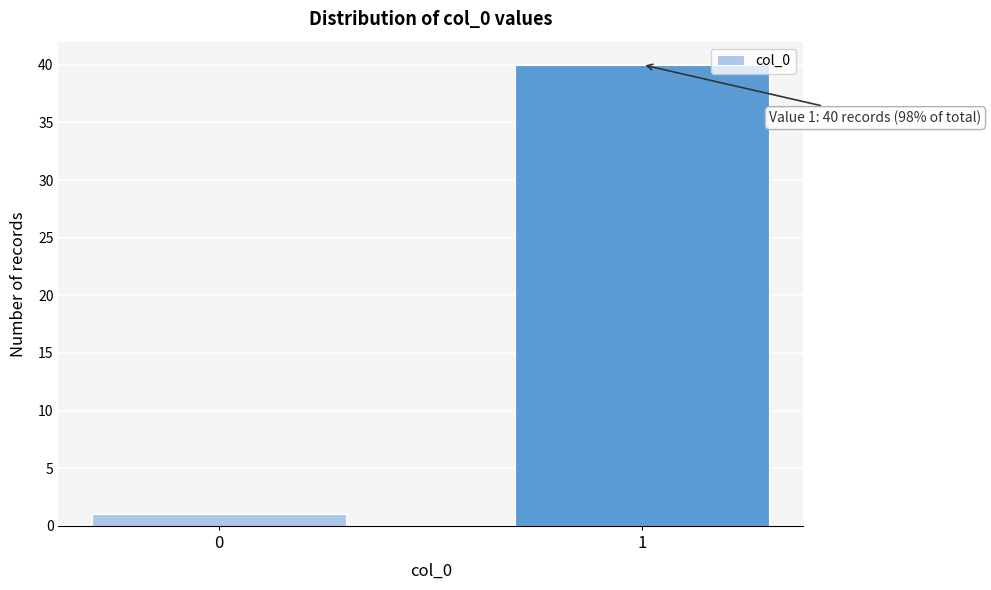

Reading right to left, what are all the values shown in this chart?

1=40	0=1